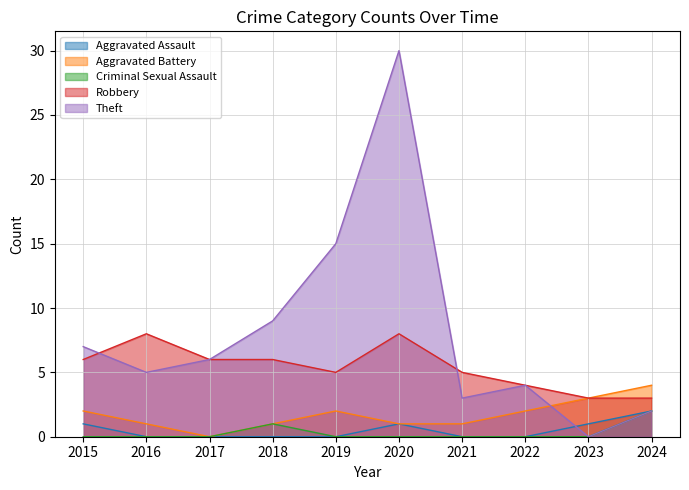

True or false: Aggravated Assault has a value of 2 at 2015.

False